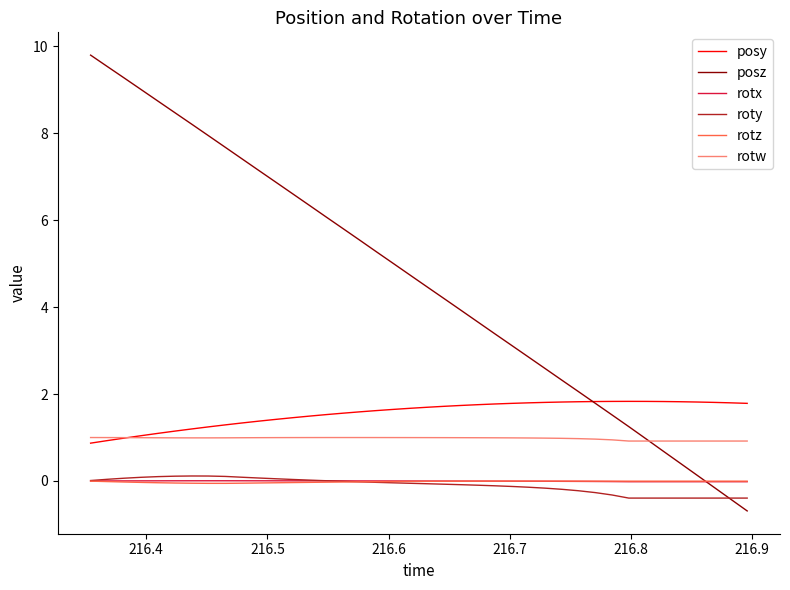

What is the difference between the second highest and second lowest values in the posy series?

0.9